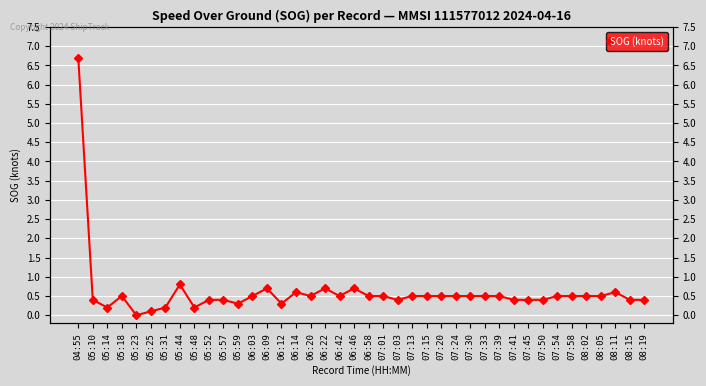

The value at 08:05 is 0.5. True or false?

True